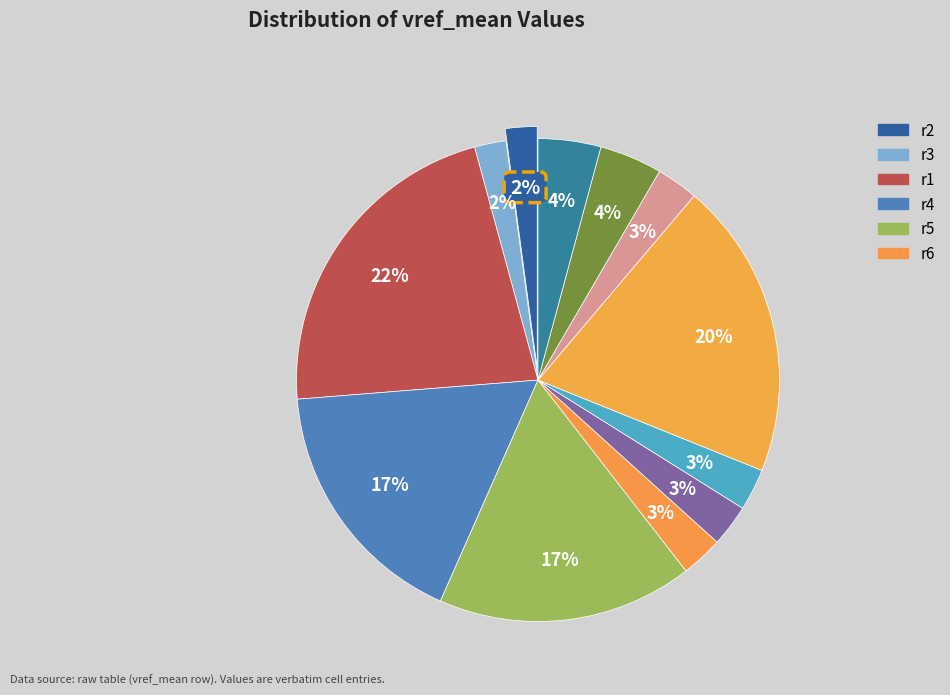

How many slices are in this pie chart?

12